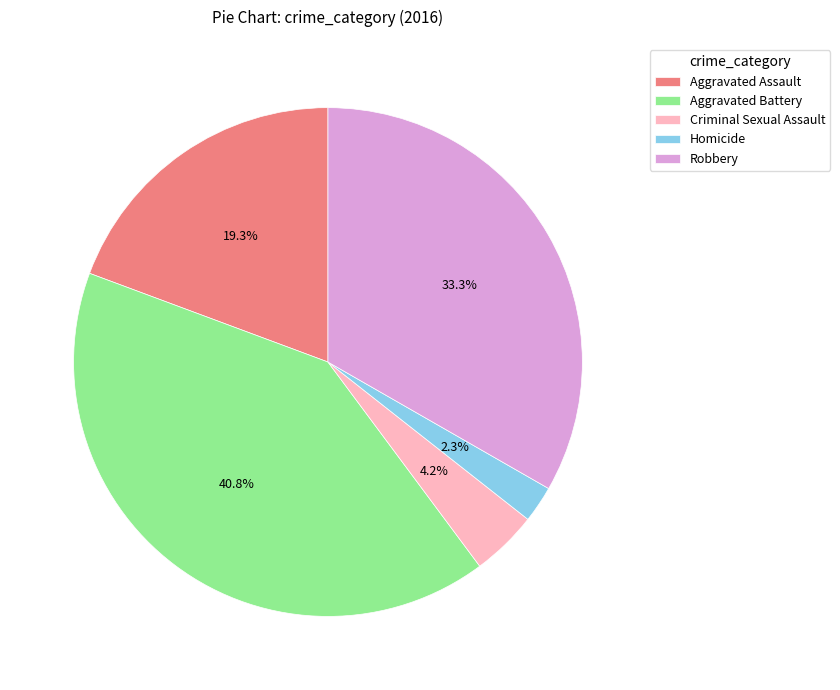

Rank the categories by value from highest to lowest.

Aggravated Battery, Robbery, Aggravated Assault, Criminal Sexual Assault, Homicide